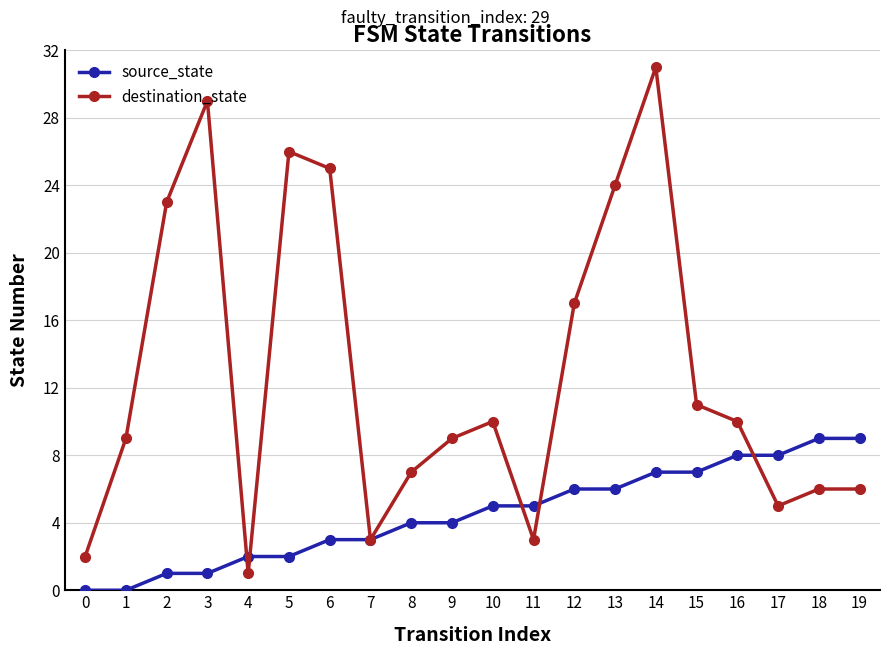

What is the difference between the maximum and minimum values in the source_state series?

9